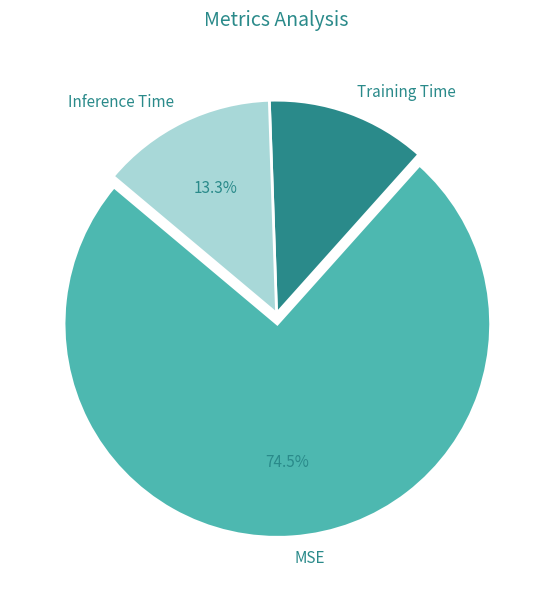

How many segments does this pie chart have?

3